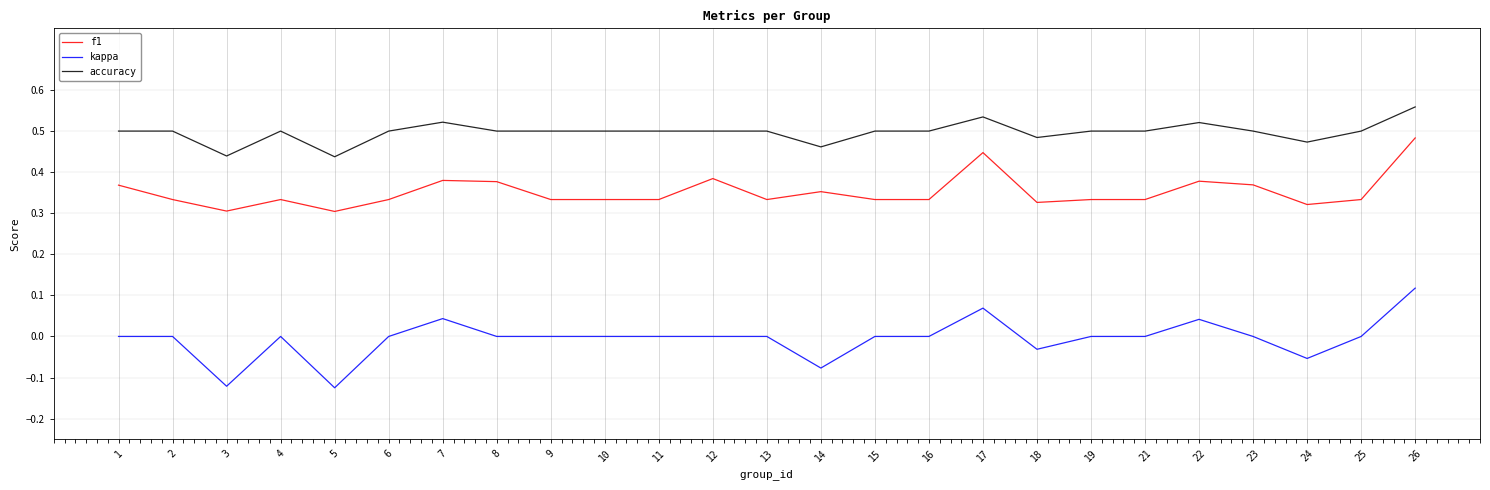

At which category does accuracy reach its first local valley?

3